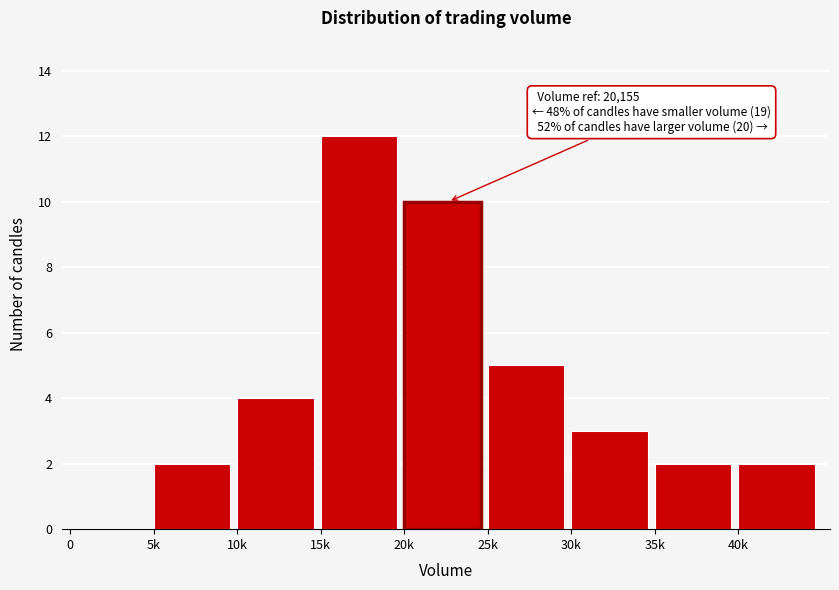

Reading left to right, extract all data points from this chart.

0=0	5k=2	10k=4	15k=12	20k=10	25k=5	30k=3	35k=2	40k=2